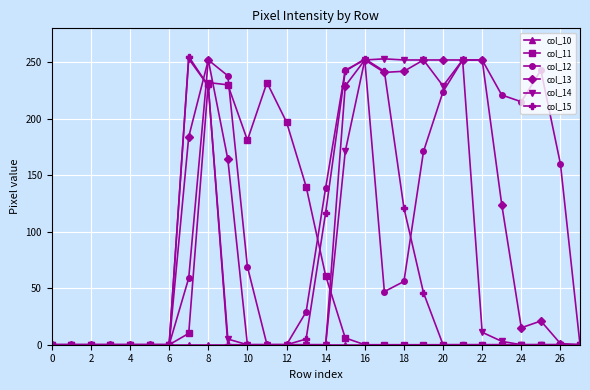

True or false: col_15 has more than 1 points higher than both neighbors.

True